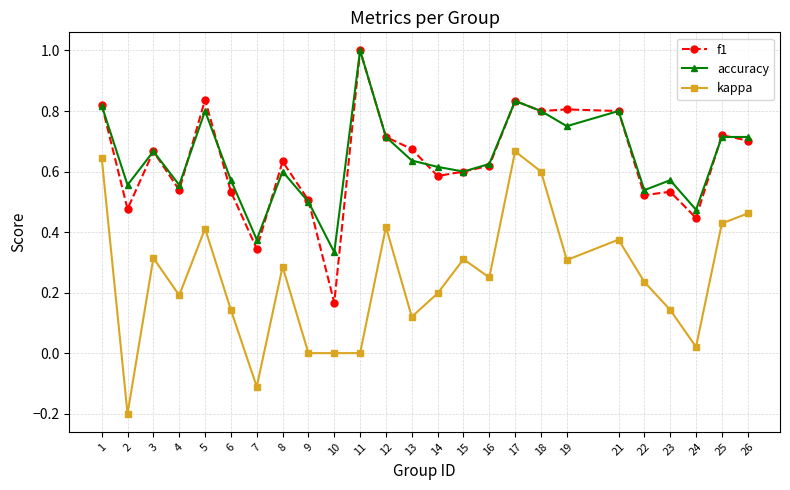

What is the lowest value of the kappa series?

-0.2